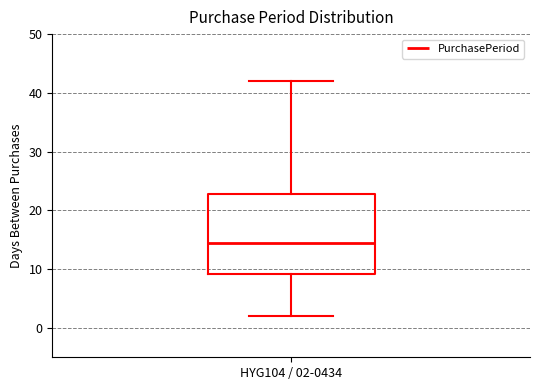

Read this box plot against the y-axis: the position of the median line, the range covered by the box, and the ends of both whiskers. The values are not printed on the chart, so give them approximately, as read against the axis.

median 15, box 9 to 23, whiskers 2 to 42